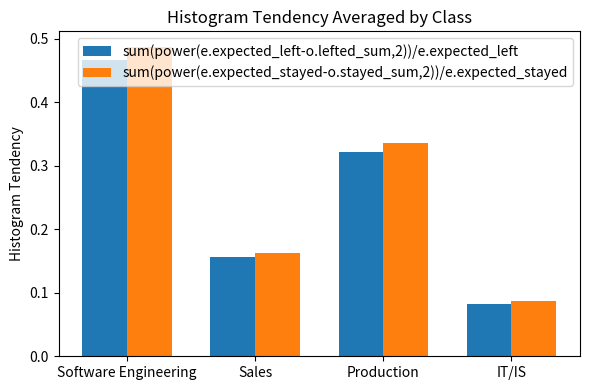

The value of sum(power(e.expected_left-o.lefted_sum,2))/e.expected_left at Production is 0.5. True or false?

False